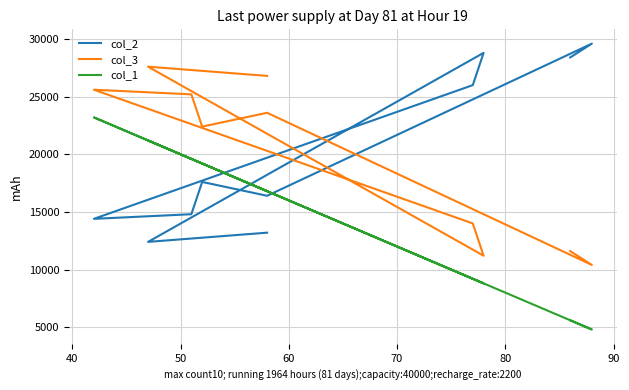

After their last crossing, which series has the higher values: col_2 or col_1?

col_2